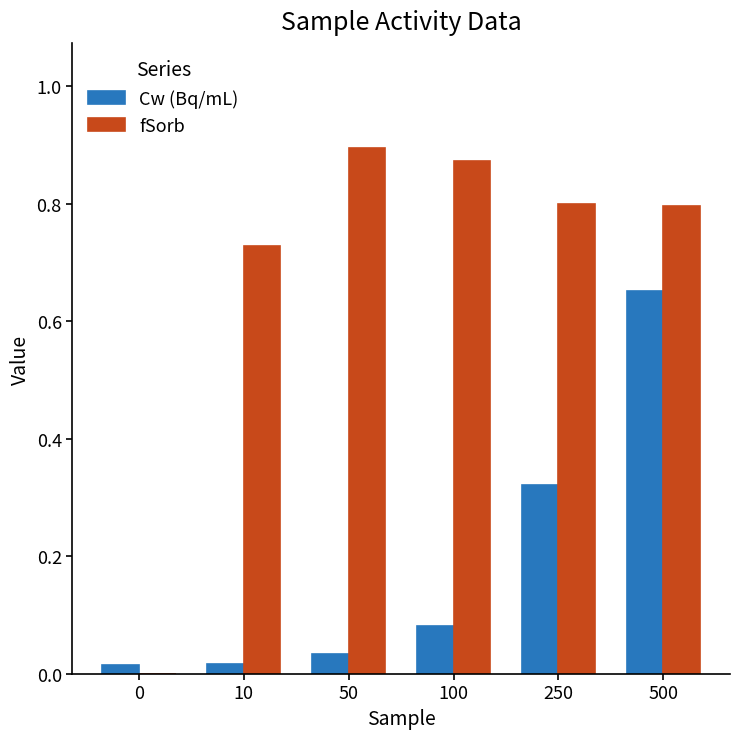

At which label does Cw (Bq/mL) reach its peak?

500